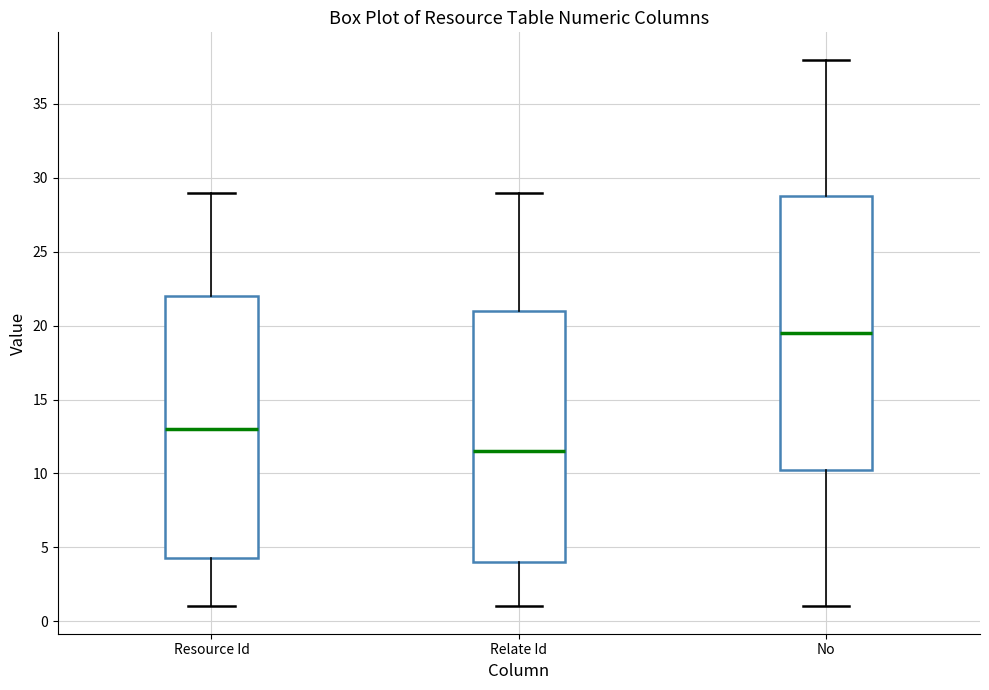

Where does the lower whisker of the box for Relate Id end on the y-axis? The values are not printed on the chart, so give them approximately, as read against the axis.

1.0